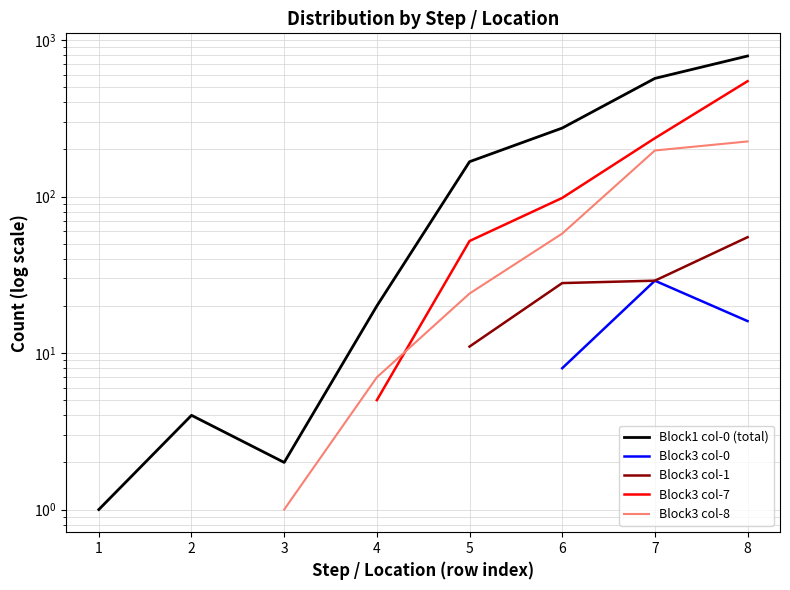

At which label does Block3 col-1 first exceed 11?

6